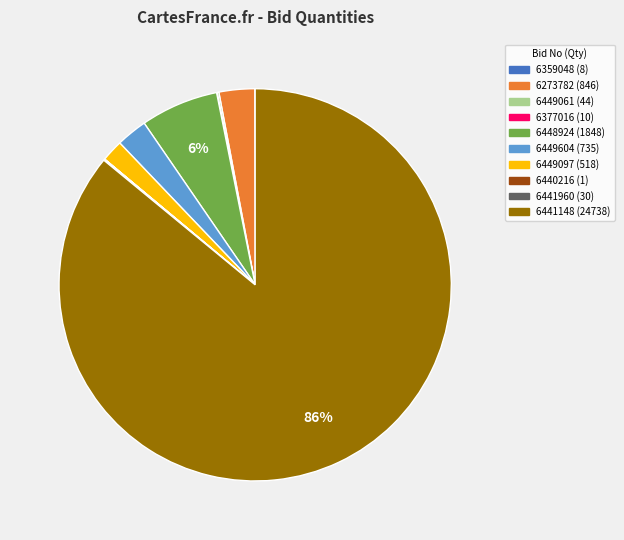

To the nearest percent, what is the average slice percentage?

10%